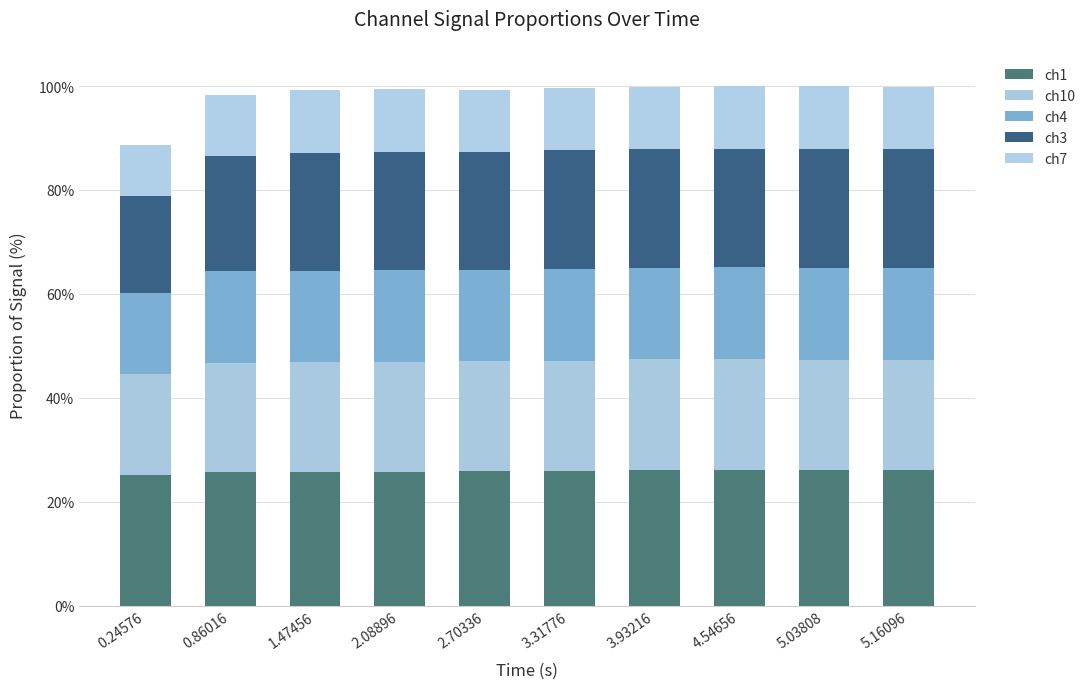

Does the chart contain stacked bars?

Yes